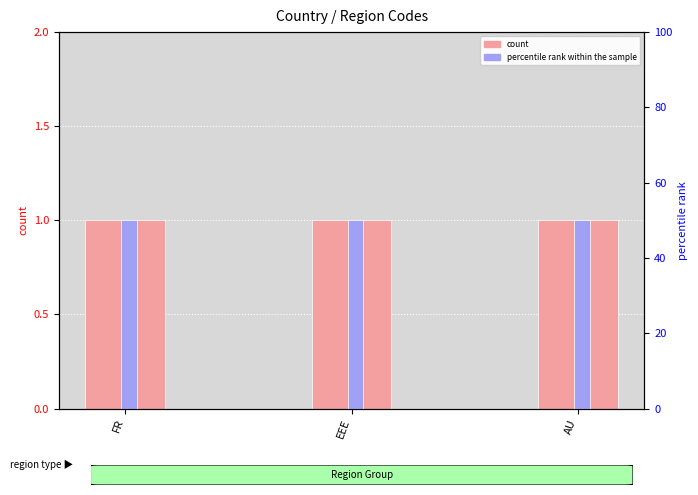

Reading right to left, what are all the values shown in this chart?

Level: 1	1	1
percentile rank within the sample: 50	50	50